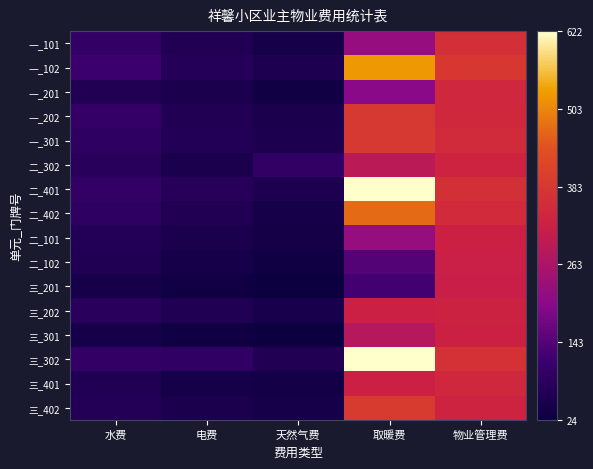

Count the number of categories in the chart.

5